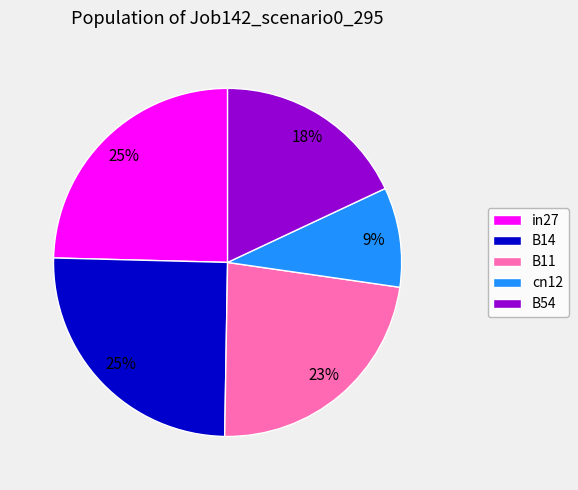

Which category has the smallest portion of the pie?

cn12